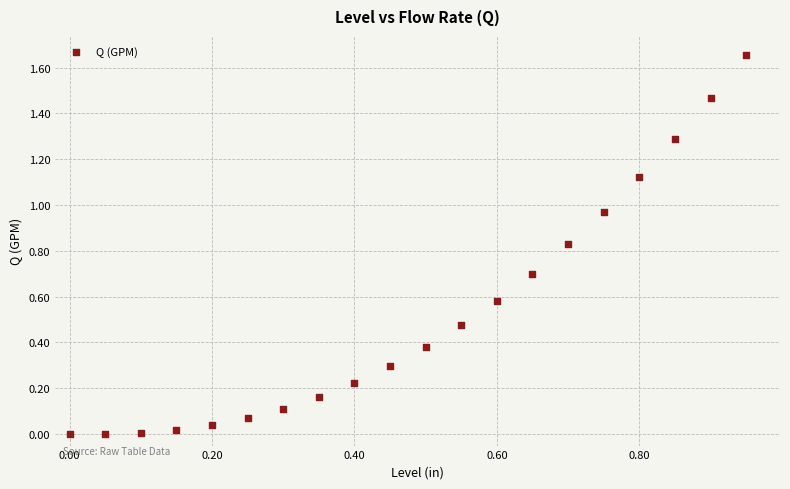

What is the range of X values (max minus min)?

0.9